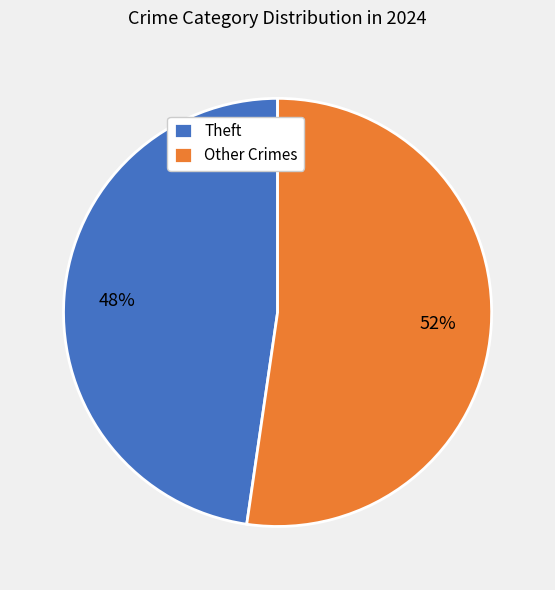

True or false: Theft accounts for 48% of the total.

True